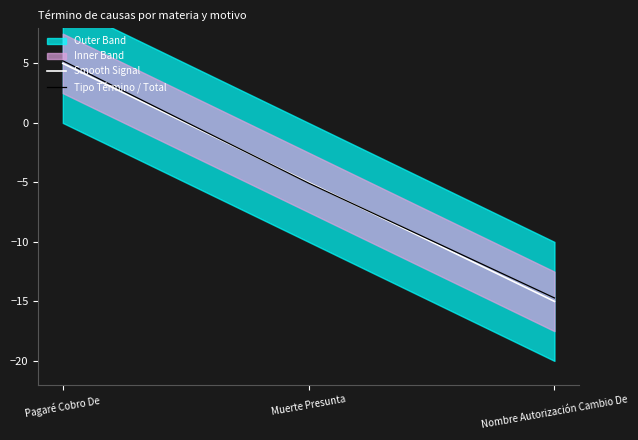

What is the maximum value for Smooth Signal?

5.0